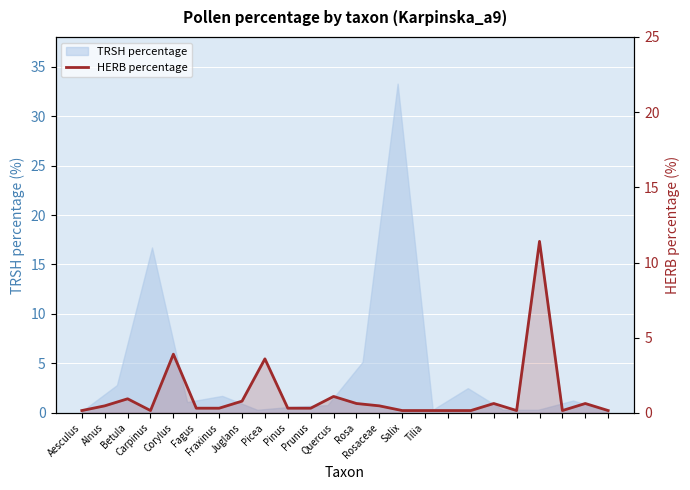

At which label is the value closest to 5?

Corylus